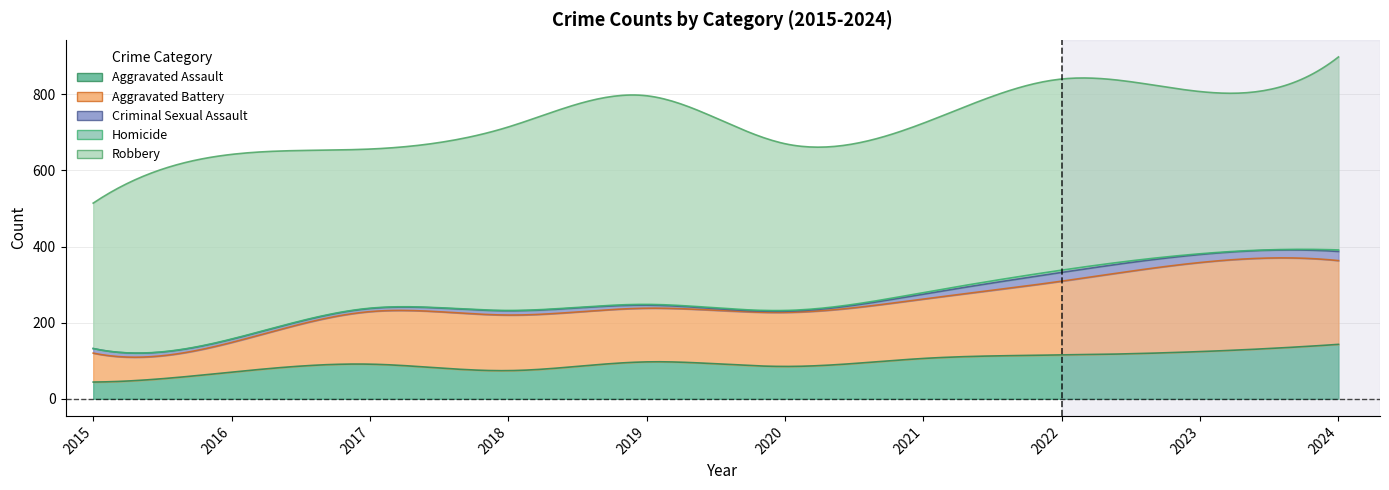

Reading left to right, list all the values displayed in this chart.

Aggravated Assault: 44	70	91	74	97	85	106	115	124	143
Aggravated Battery: 76	78	138	146	141	142	156	194	234	220
Criminal Sexual Assault: 12	8	8	11	8	3	13	23	21	24
Homicide: 0	1	1	1	2	2	4	6	2	4
Robbery: 382	485	418	482	548	438	445	502	426	507